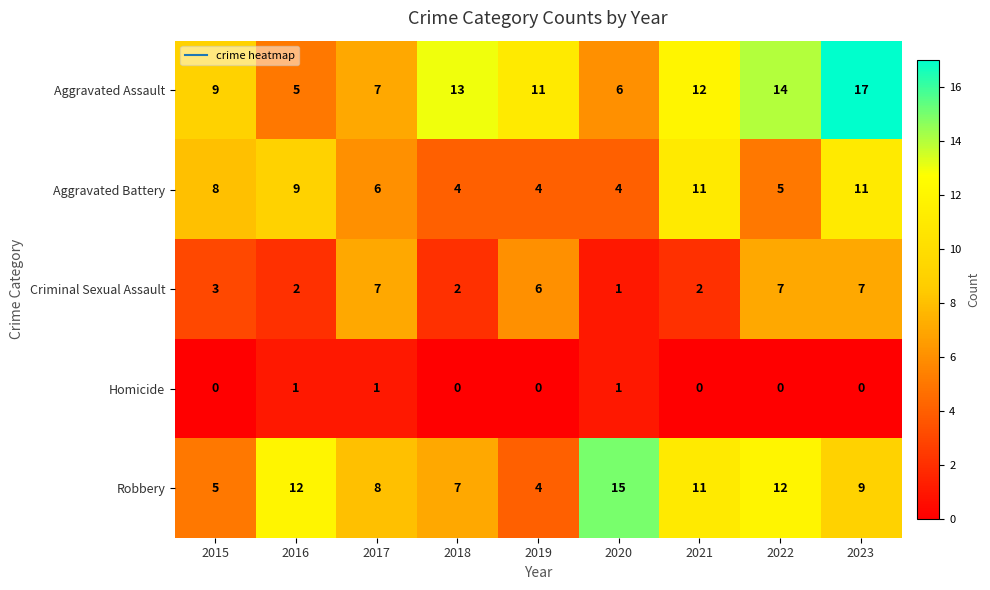

The value of Aggravated Battery at 2016 is 9. True or false?

True